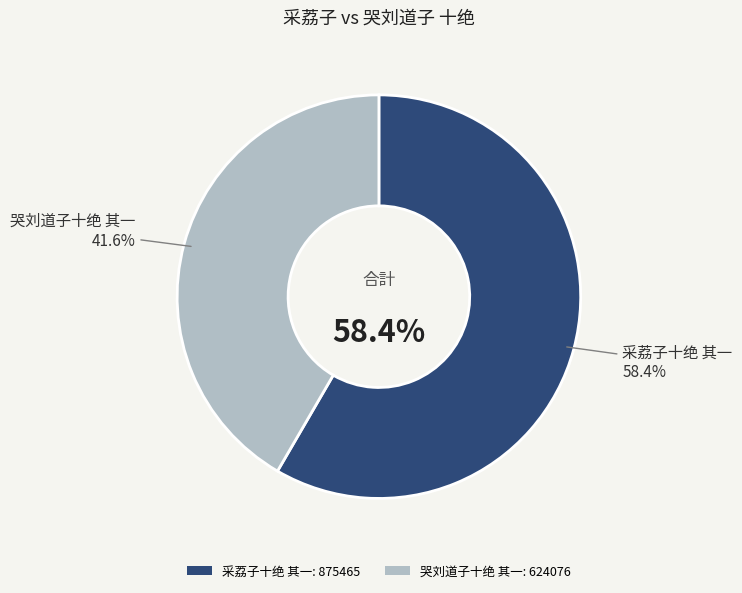

To the nearest percent, what is the difference between the 哭刘道子十绝 其一 and 采荔子十绝 其一 slice percentages?

17%